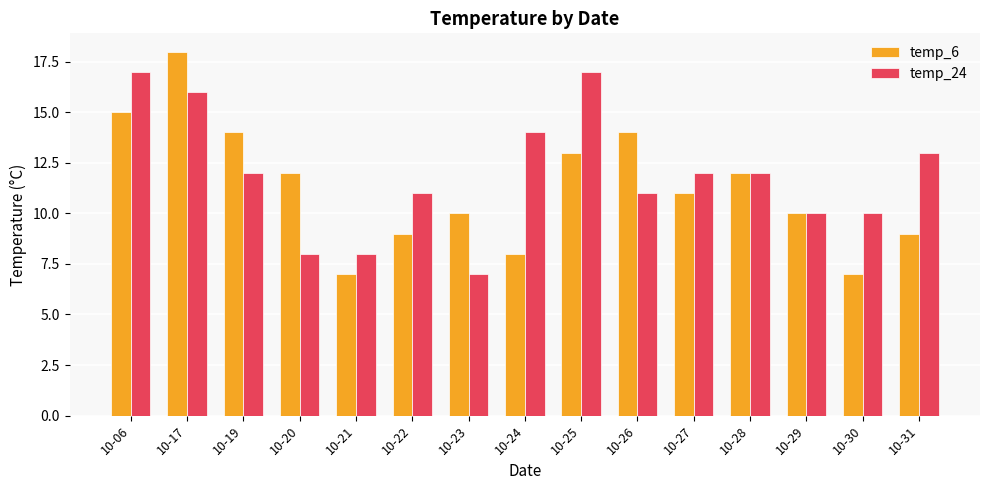

True or false: temp_6 has a value of 7 at 10-30.

True